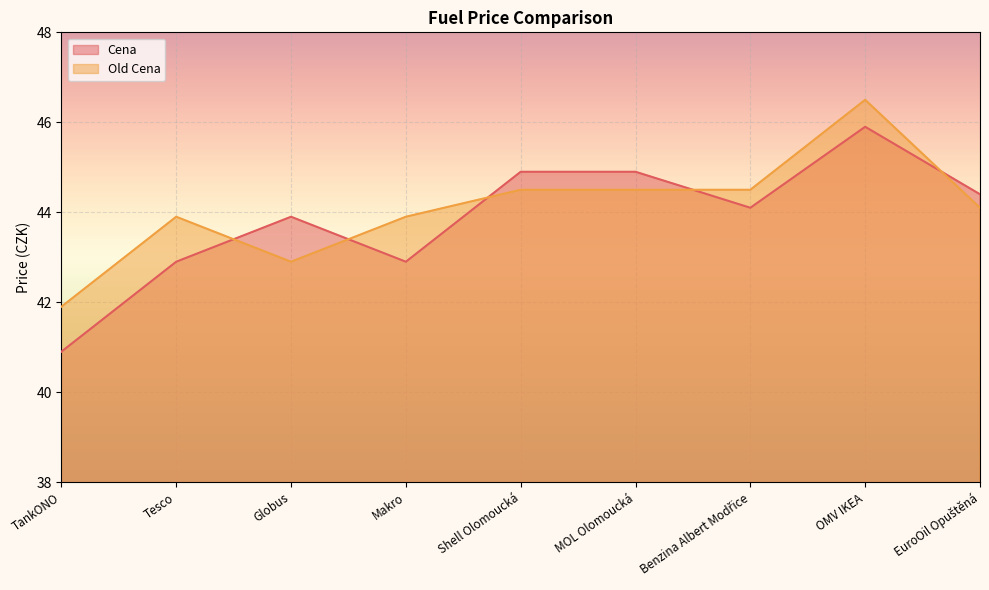

What is the value of the Cena point at the 4th from the left?

42.9